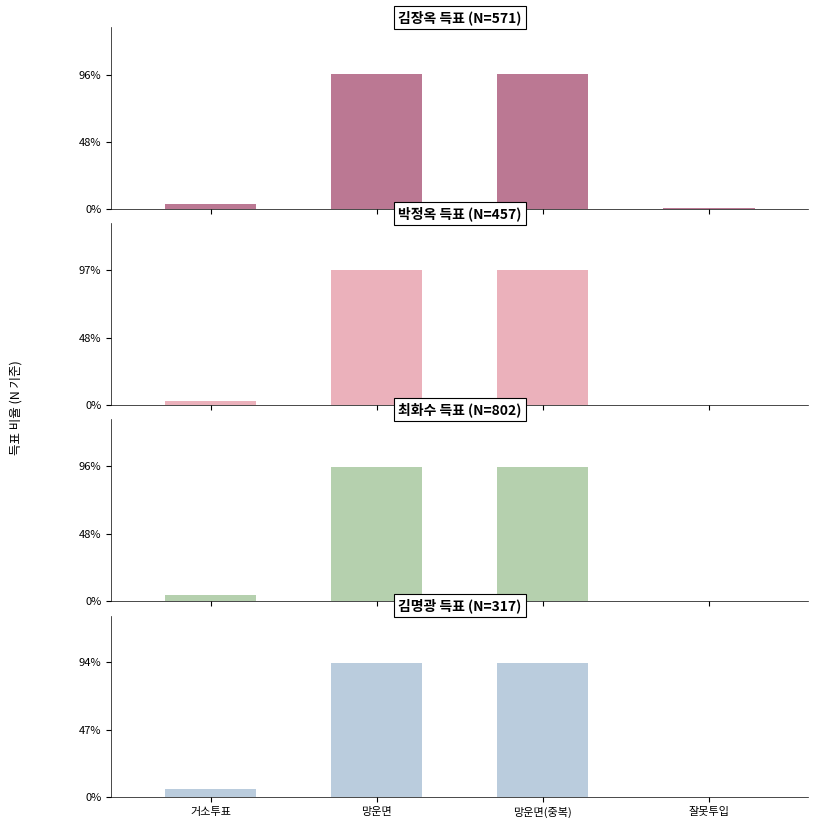

List the series in order of their peak value, highest first.

박정옥 득표 (N=457), 김장옥 득표 (N=571), 최화수 득표 (N=802), 김명광 득표 (N=317)